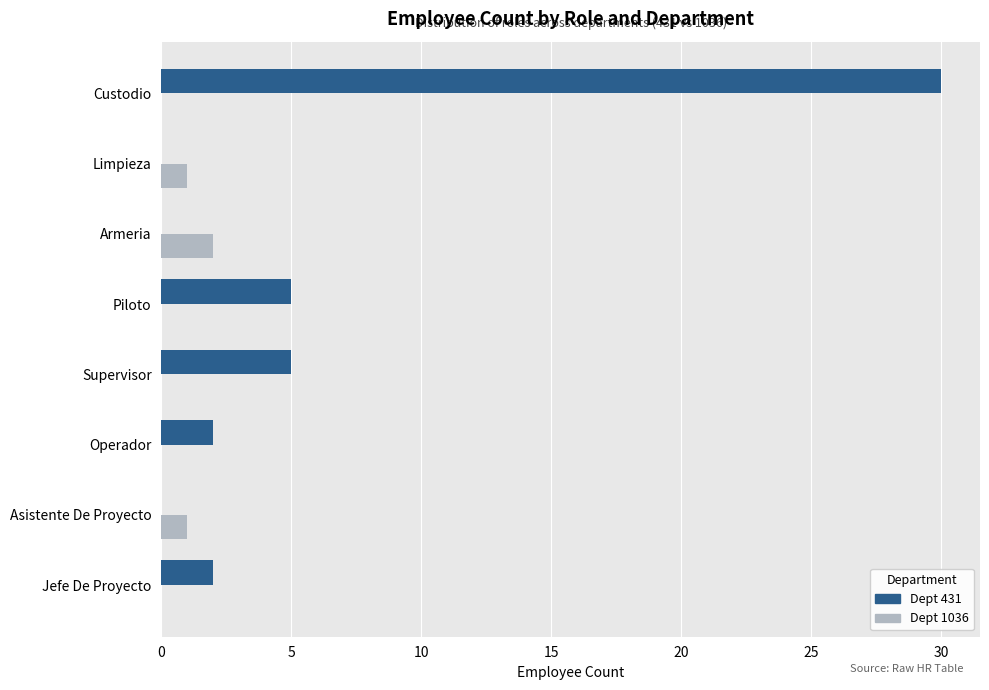

Is the value of Dept 431 at Custodio greater than the value of Dept 1036 at Asistente De Proyecto?

Yes